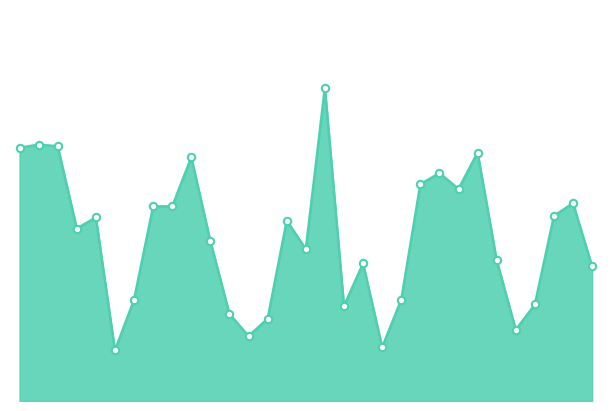

What is the ratio of the value at 27 to the value at 25?

0.7